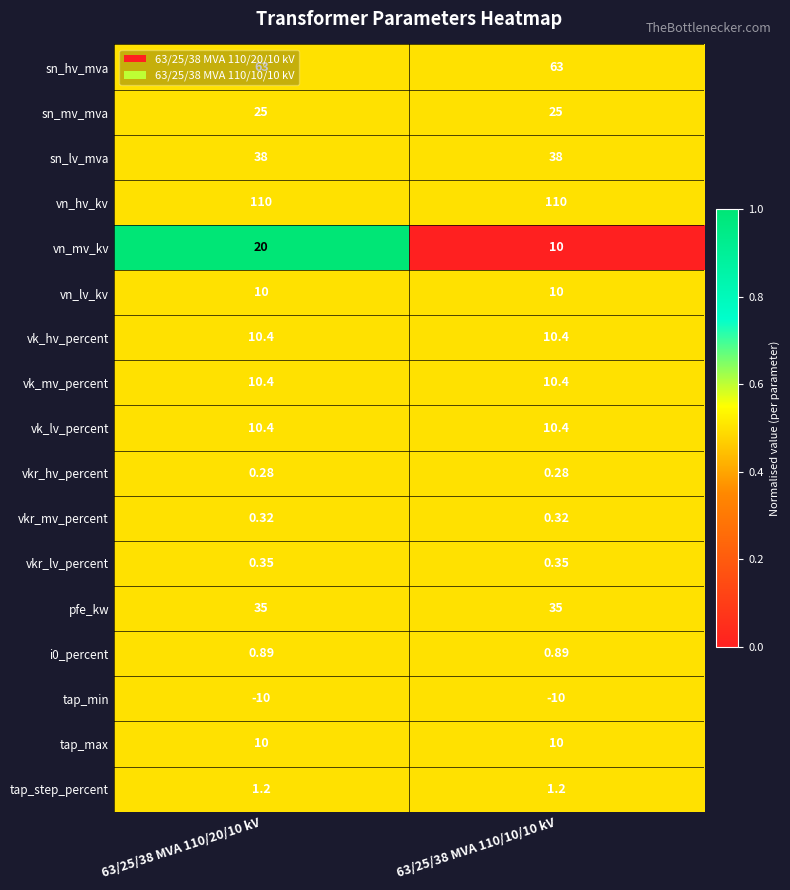

Which series has the widest spread of values?

vn_mv_kv